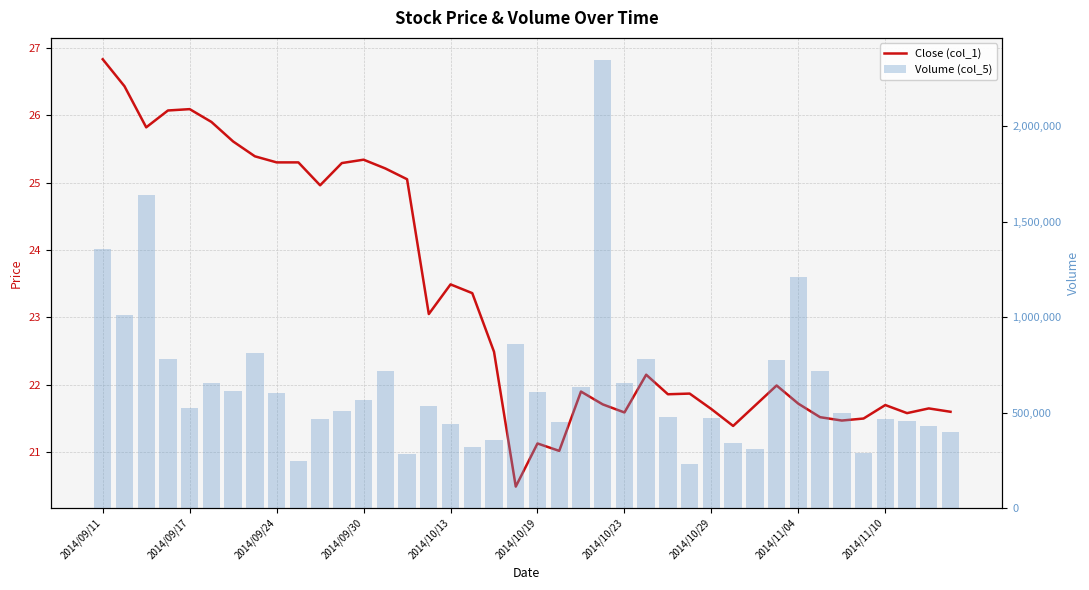

Which category has the lowest value in the Volume (col_5) series?

27